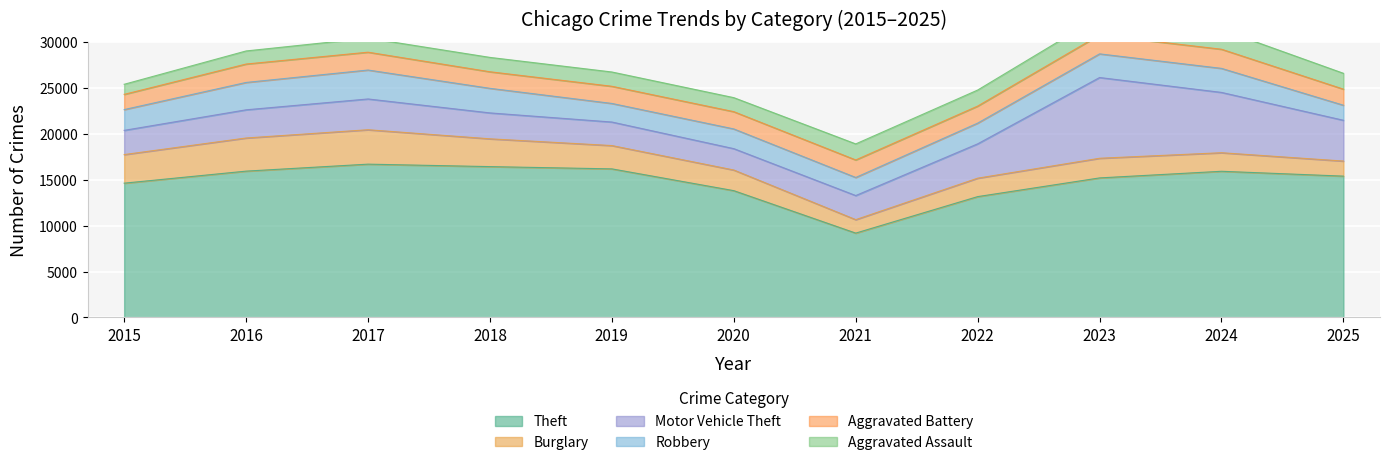

Rank the series by their maximum value, from lowest to highest.

Aggravated Battery, Aggravated Assault, Robbery, Burglary, Motor Vehicle Theft, Theft